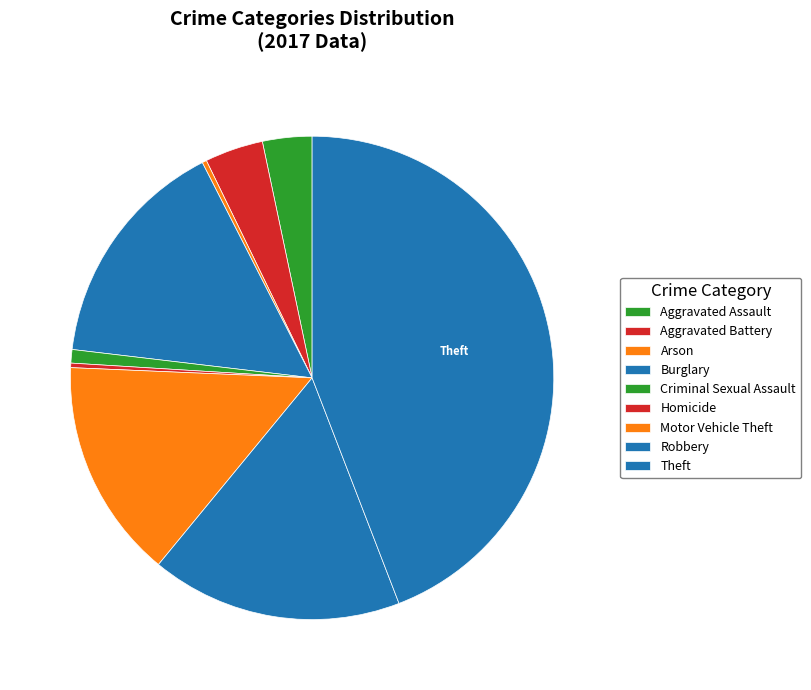

Does Arson represent more than half of the total?

No